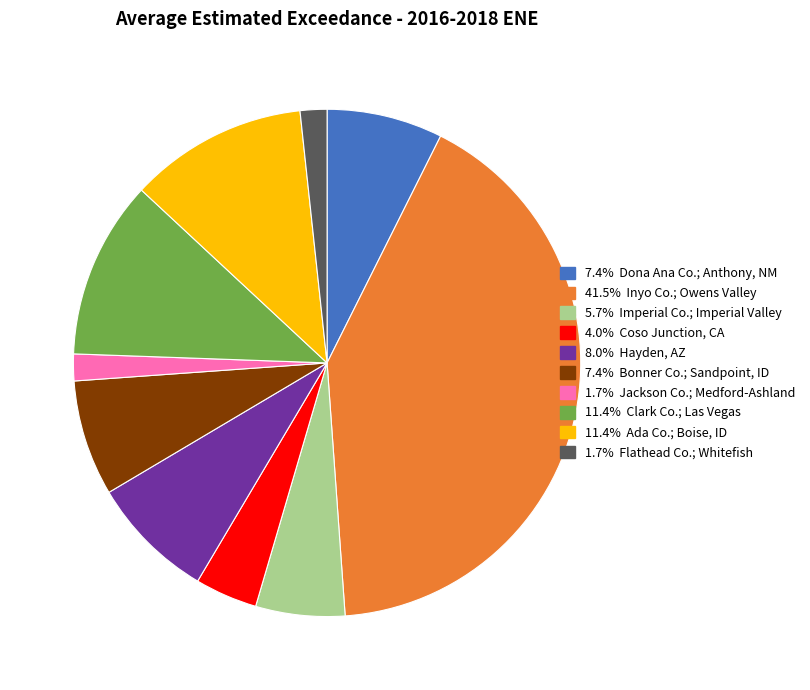

Count the number of slices in the pie.

10